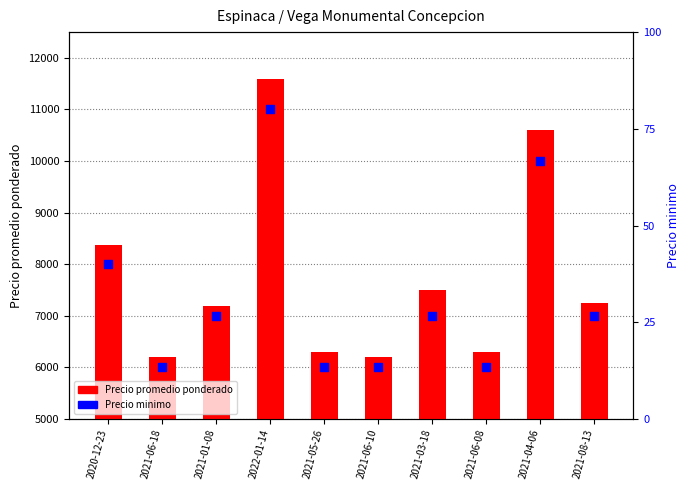

What is the total value across all series at 2021-01-08?

7214.7